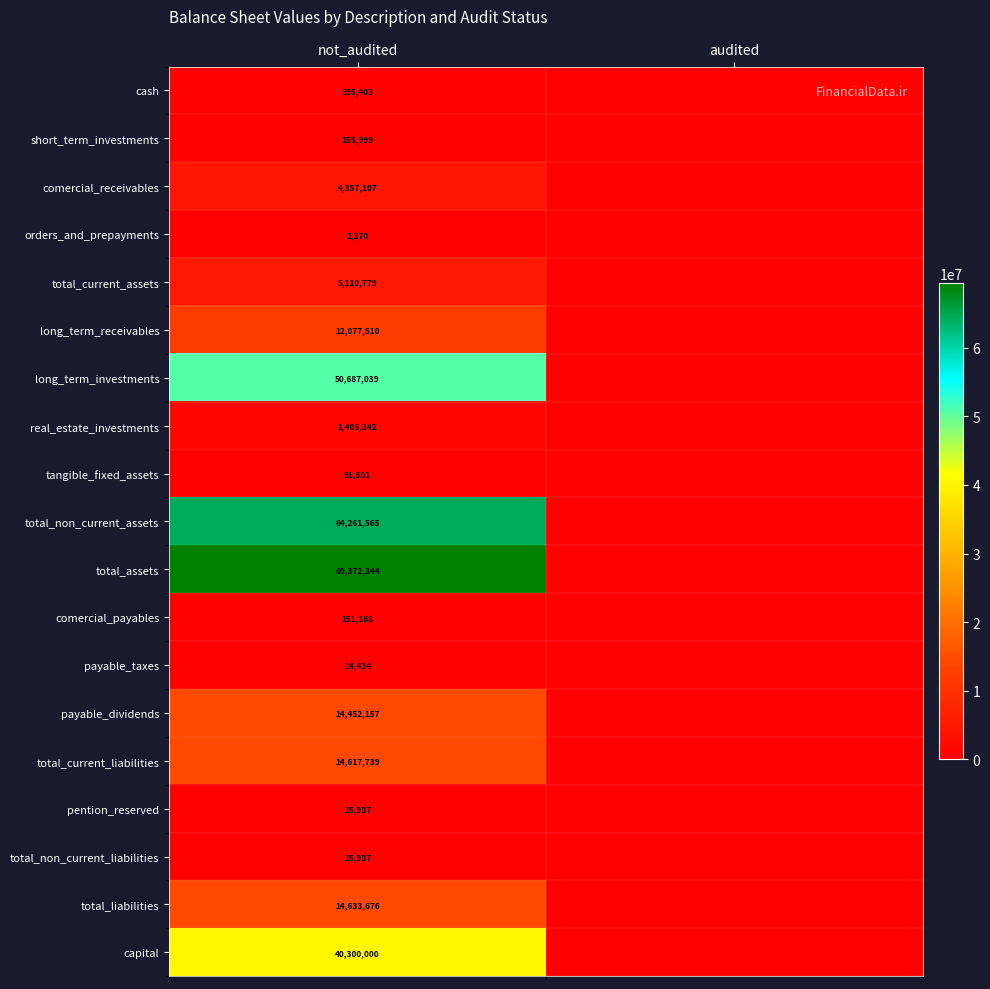

The value of long_term_receivables at not_audited is 12077510. True or false?

True